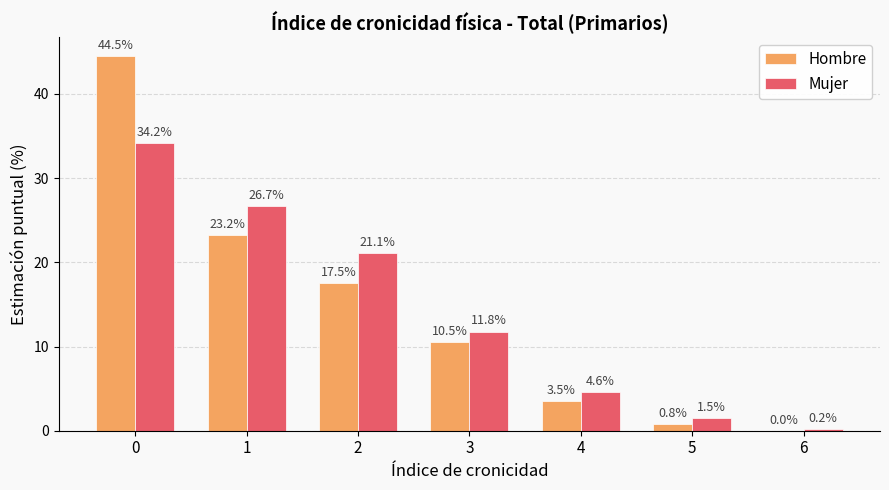

What is the greatest value displayed?

44.5